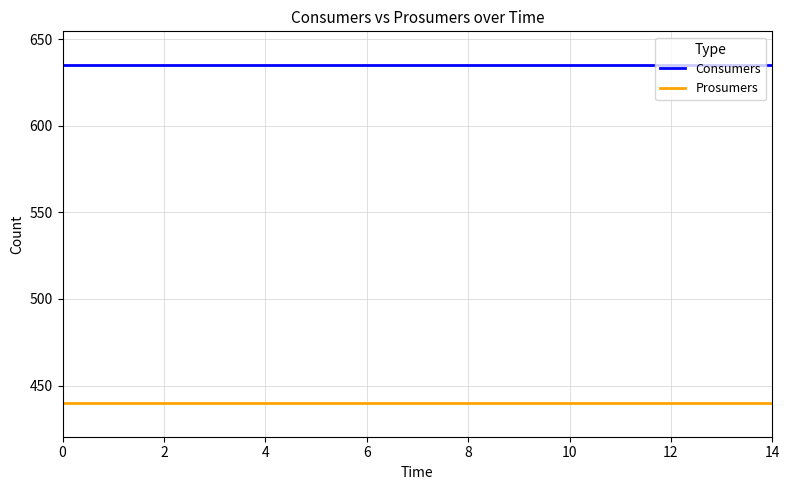

True or false: Prosumers and Consumers cross at least once.

False